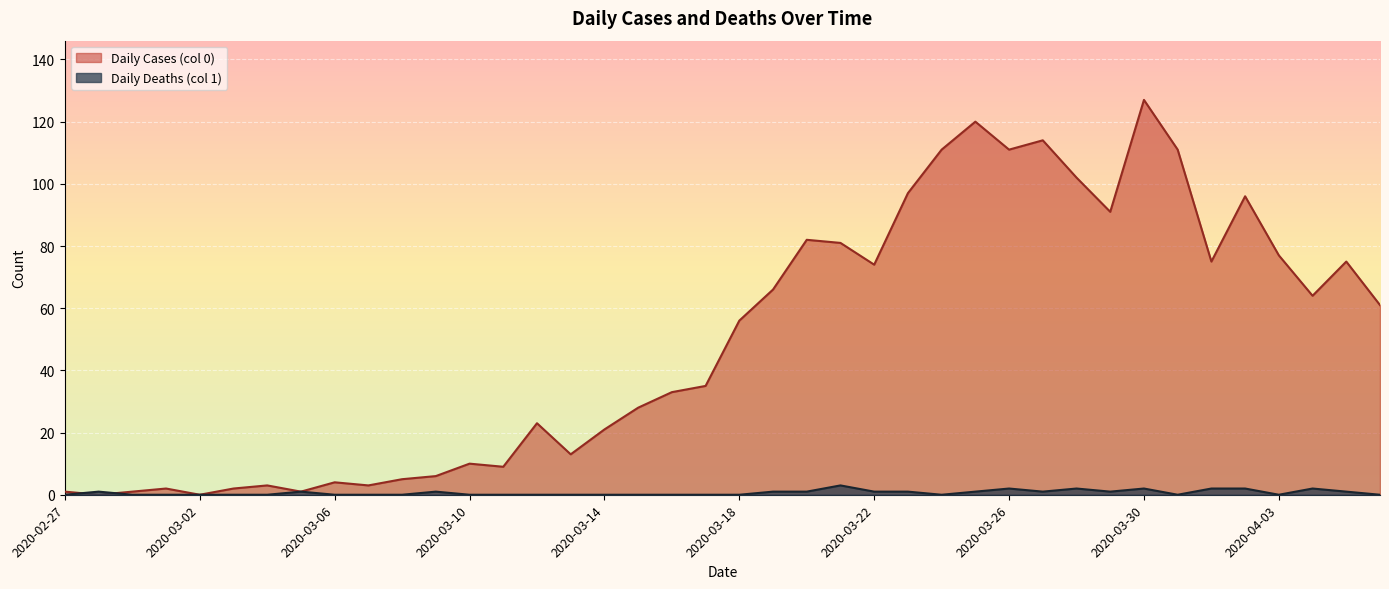

Reading right to left, transcribe all the data shown in this chart.

Daily Cases (col 0): 2020-04-06=61	2020-04-05=75	2020-04-04=64	2020-04-03=77	2020-04-02=96	2020-04-01=75	2020-03-31=111	2020-03-30=127	2020-03-29=91	2020-03-28=102	2020-03-27=114	2020-03-26=111	2020-03-25=120	2020-03-24=111	2020-03-23=97	2020-03-22=74	2020-03-21=81	2020-03-20=82	2020-03-19=66	2020-03-18=56	2020-03-17=35	2020-03-16=33	2020-03-15=28	2020-03-14=21	2020-03-13=13	2020-03-12=23	2020-03-11=9	2020-03-10=10	2020-03-09=6	2020-03-08=5	2020-03-07=3	2020-03-06=4	2020-03-05=1	2020-03-04=3	2020-03-03=2	2020-03-02=0	2020-03-01=2	2020-02-29=1	2020-02-28=0	2020-02-27=1
Daily Deaths (col 1): 2020-04-06=0	2020-04-05=1	2020-04-04=2	2020-04-03=0	2020-04-02=2	2020-04-01=2	2020-03-31=0	2020-03-30=2	2020-03-29=1	2020-03-28=2	2020-03-27=1	2020-03-26=2	2020-03-25=1	2020-03-24=0	2020-03-23=1	2020-03-22=1	2020-03-21=3	2020-03-20=1	2020-03-19=1	2020-03-18=0	2020-03-17=0	2020-03-16=0	2020-03-15=0	2020-03-14=0	2020-03-13=0	2020-03-12=0	2020-03-11=0	2020-03-10=0	2020-03-09=1	2020-03-08=0	2020-03-07=0	2020-03-06=0	2020-03-05=1	2020-03-04=0	2020-03-03=0	2020-03-02=0	2020-03-01=0	2020-02-29=0	2020-02-28=1	2020-02-27=0